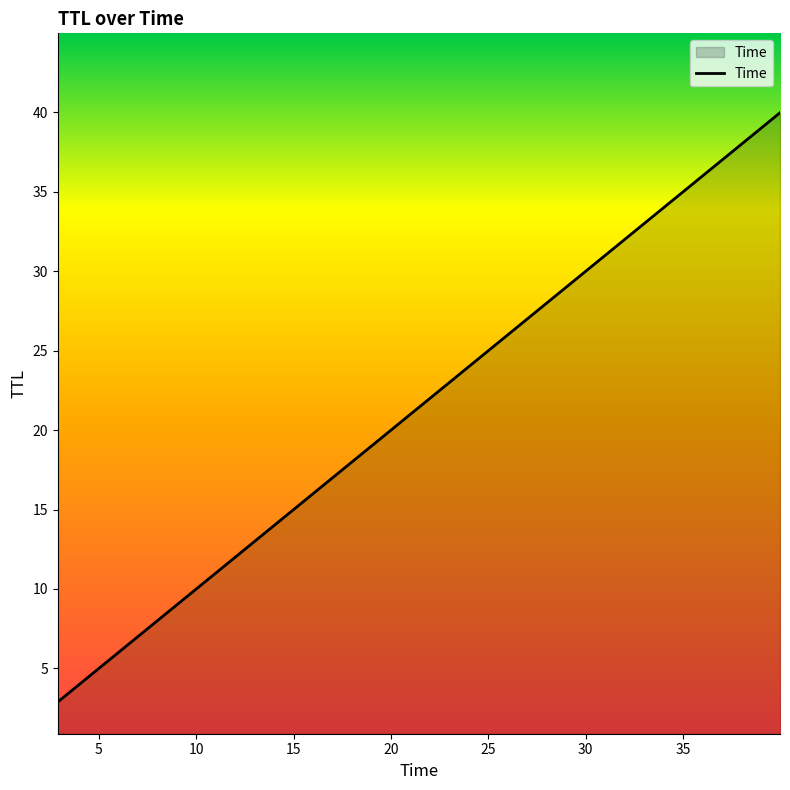

What is the maximum value shown in the chart?

40.0